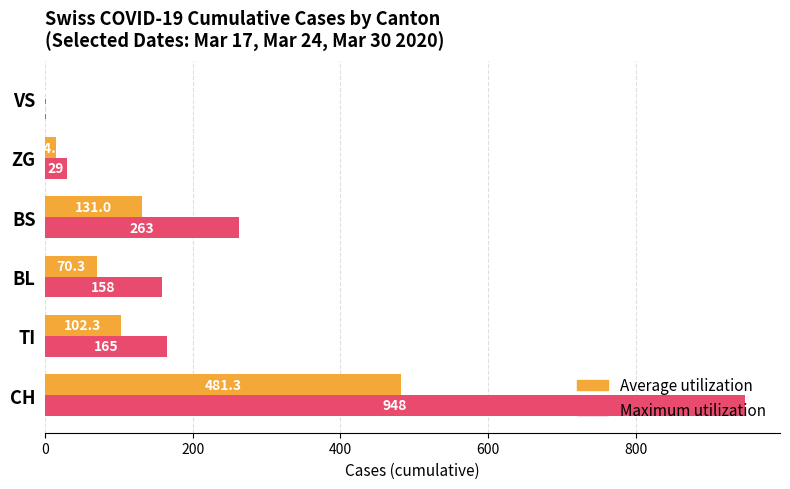

The value of Maximum utilization at ZG is 29.0. True or false?

True